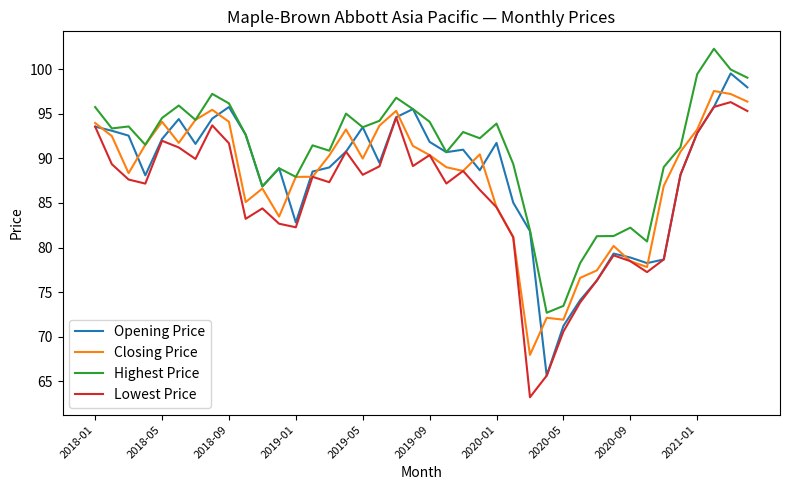

How many values in the Highest Price series exceed 92?

22